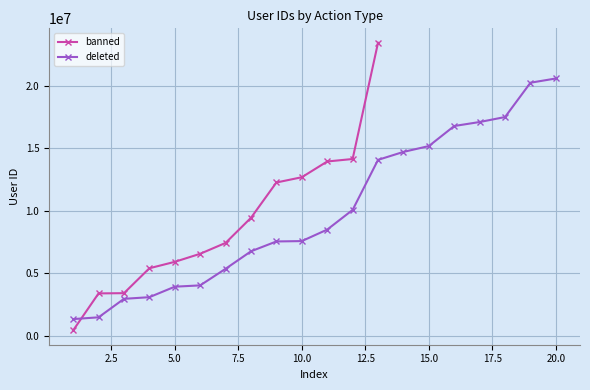

What is the maximum value for deleted?

20594014